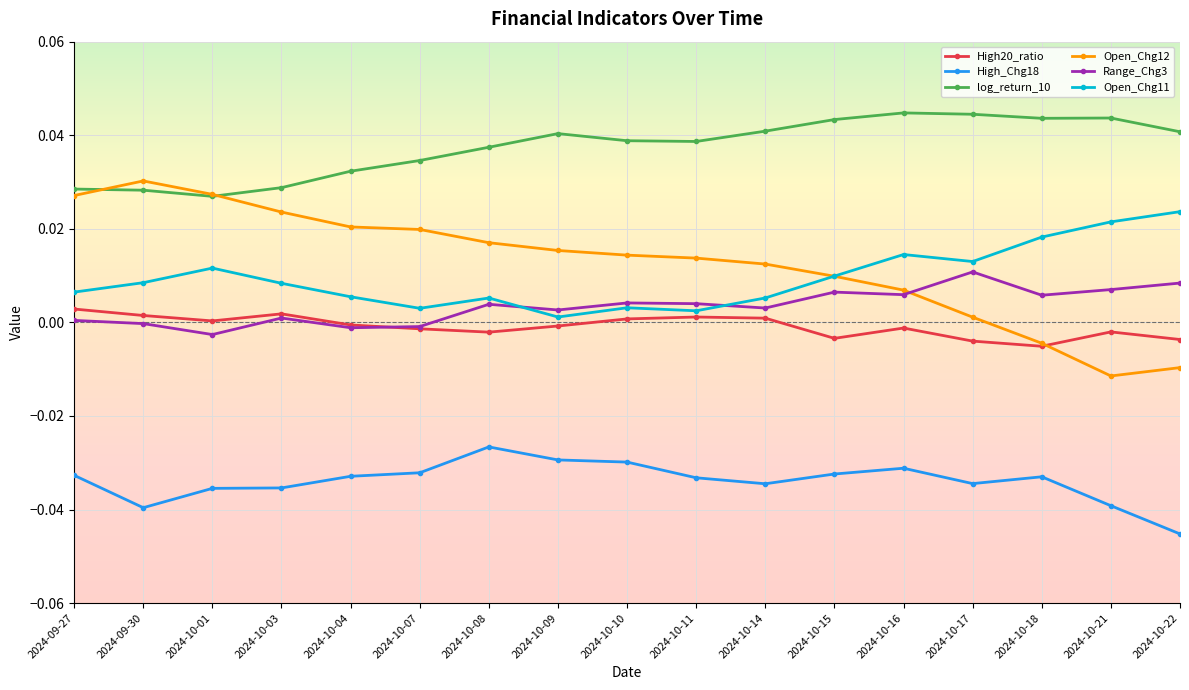

After their last crossing, which series has the higher values: Open_Chg11 or Range_Chg3?

Open_Chg11